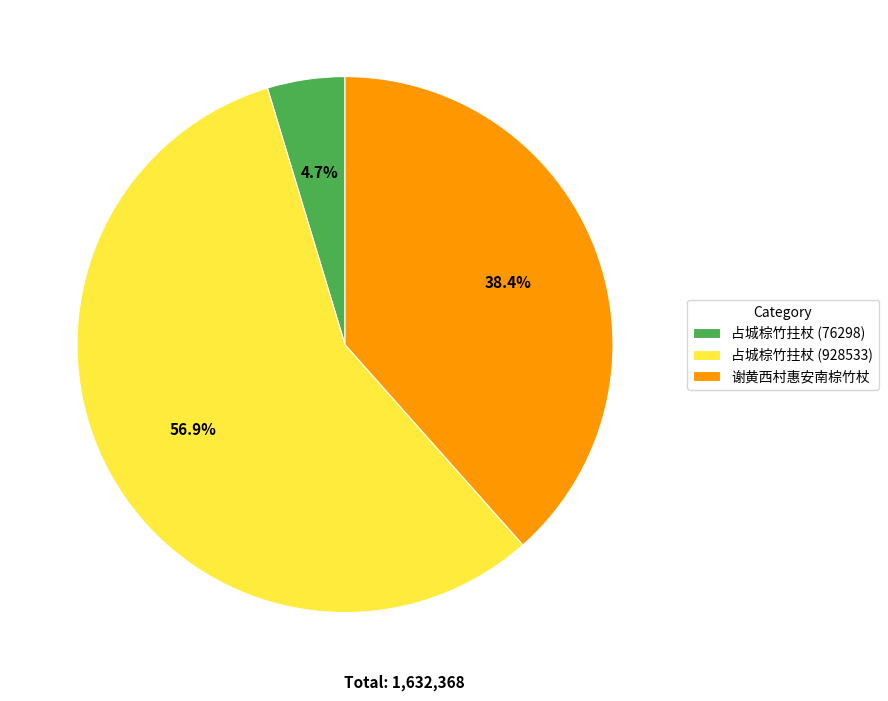

How many segments does this pie chart have?

3